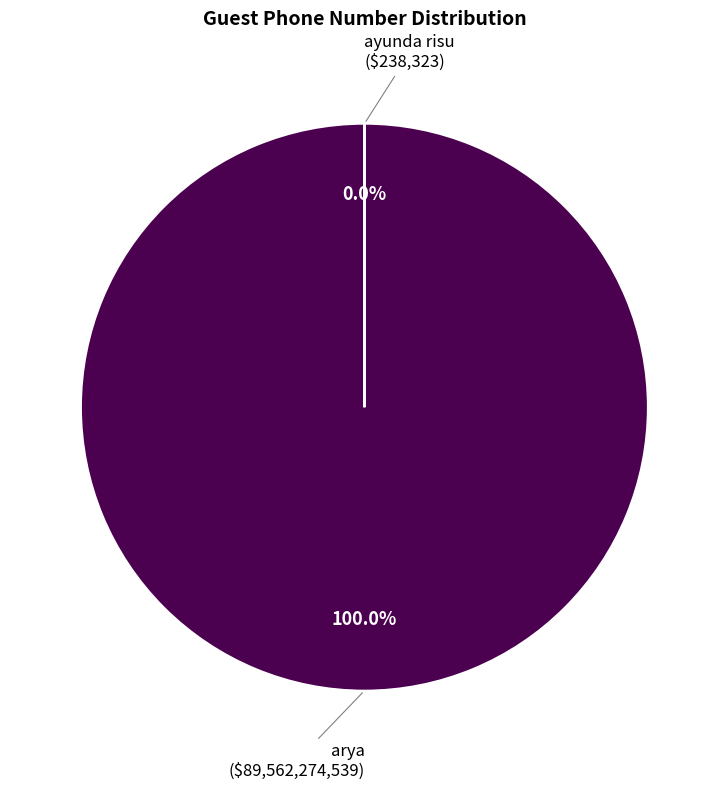

To the nearest percent, what is the average slice percentage?

50%